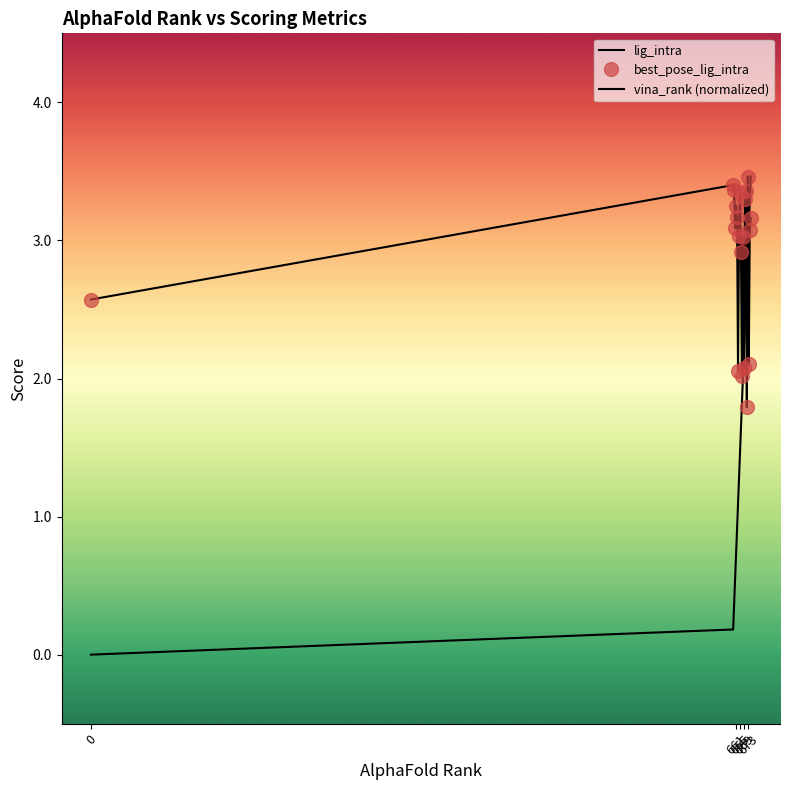

Rank the series by their maximum value, from lowest to highest.

lig_intra, best_pose_lig_intra, vina_rank (normalized)